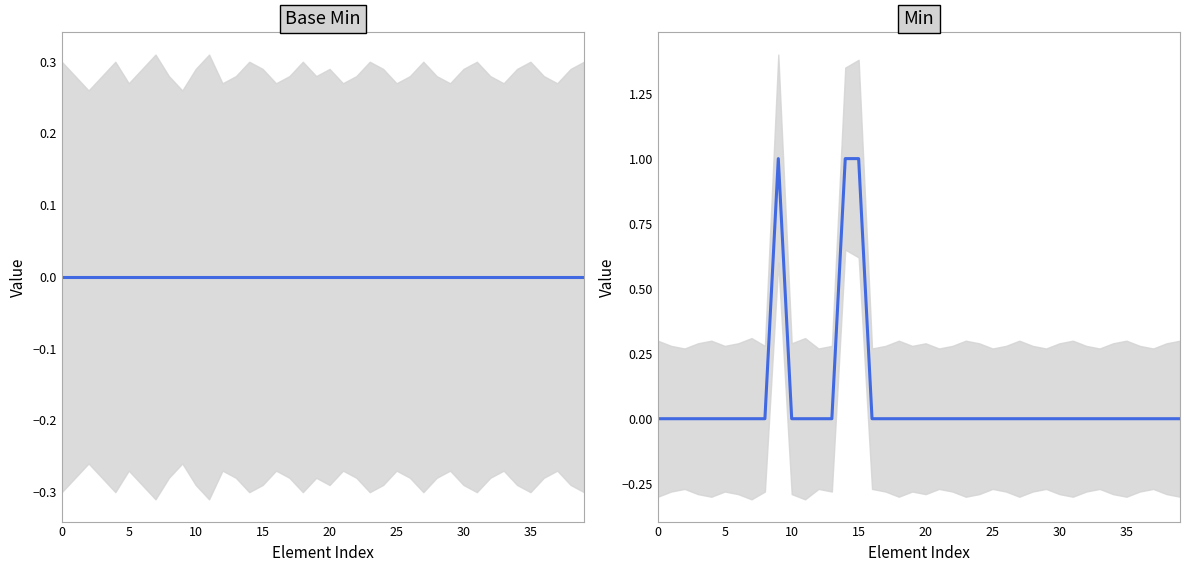

Count the number of data series in this chart.

2